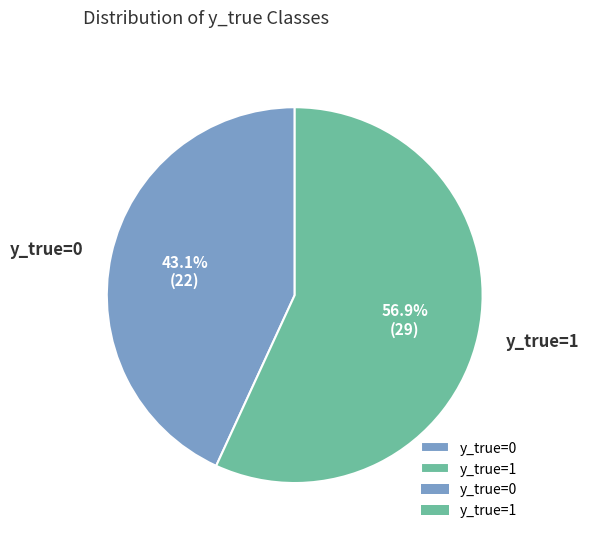

To the nearest percent, what is the average slice percentage?

50%